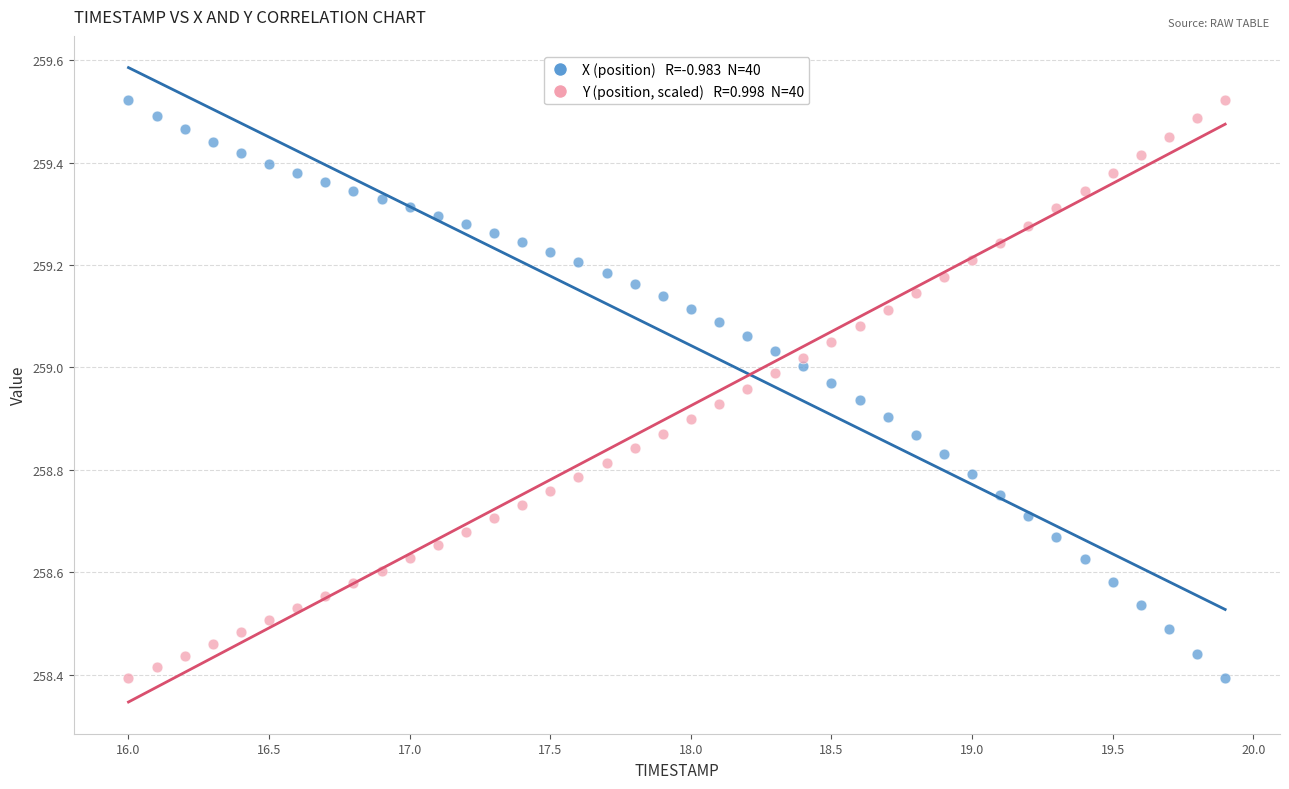

Across all data points, what is the range of X values (max minus min)?

3.9